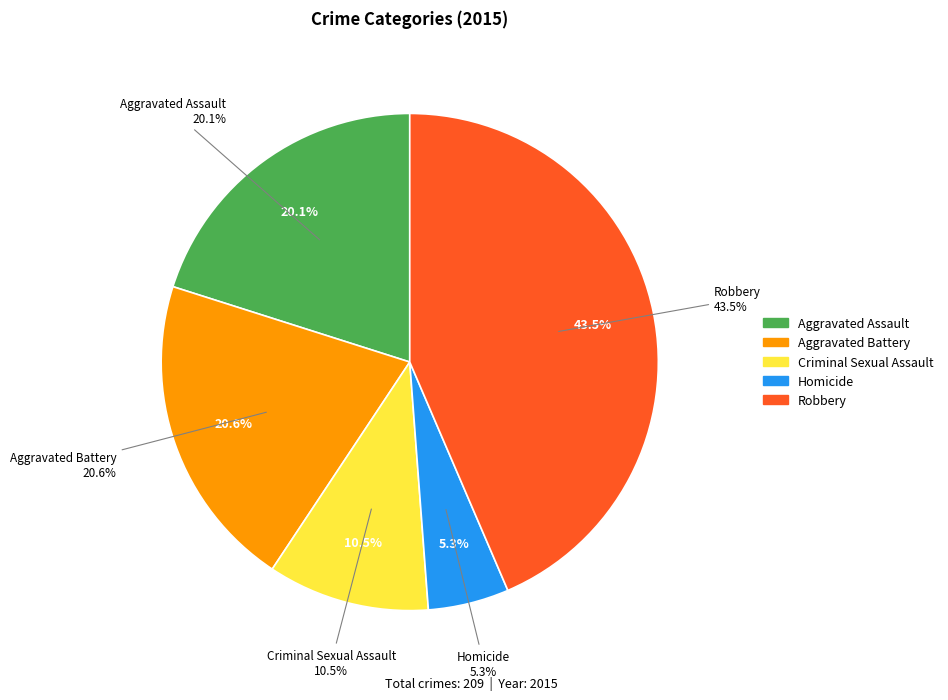

To the nearest percent, what is the average slice percentage?

20%